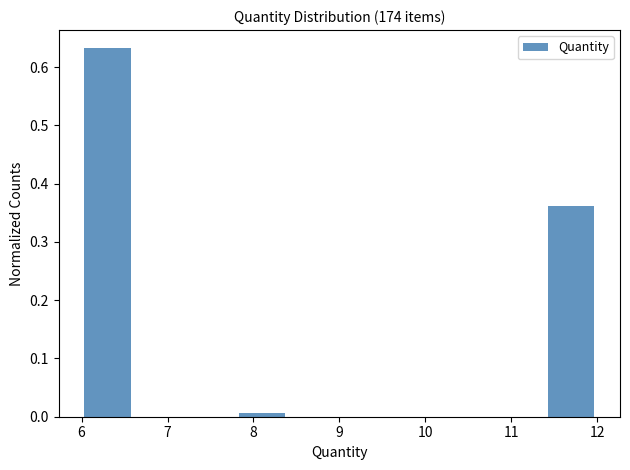

Reading left to right, transcribe this chart: for each bar, give the range it covers on the x-axis and its height. The values are not printed on the chart, so give them approximately, as read against the axis.

6.0 to 6.6: 0.63
6.6 to 7.2: 0
7.2 to 7.8: 0
7.8 to 8.4: under 0.01
8.4 to 9.0: 0
9.0 to 9.6: 0
9.6 to 10.2: 0
10.2 to 10.8: 0
10.8 to 11.4: 0
11.4 to 12.0: 0.36